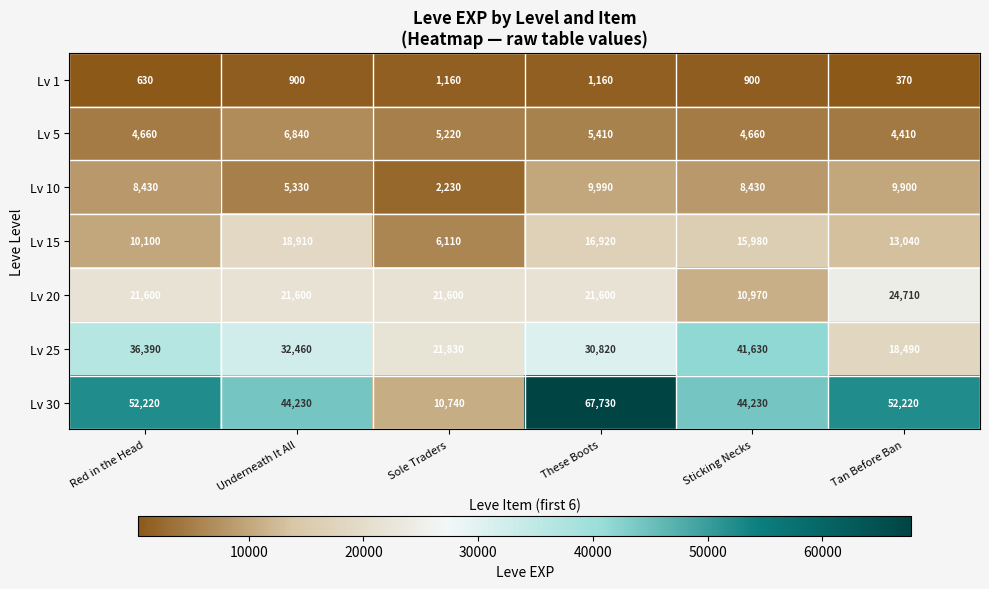

At how many categories does at least one series exceed 7146?

6